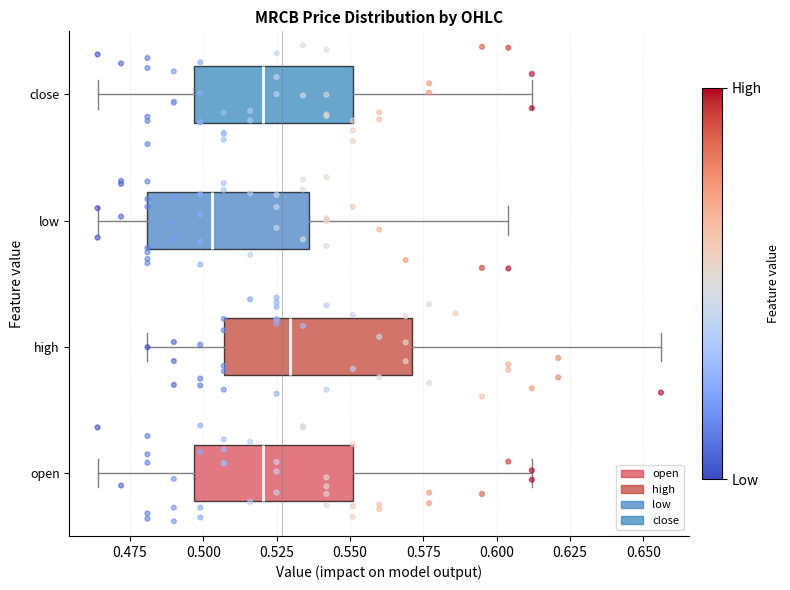

Reading bottom to top, transcribe this box plot: for each box, give where its median line is, the range the box spans, and where its two whiskers end, as read against the x-axis. The values are not printed on the chart, so give them approximately, as read against the axis.

open: median 0.520, box 0.495 to 0.550, whiskers 0.465 to 0.610
high: median 0.530, box 0.505 to 0.570, whiskers 0.480 to 0.655
low: median 0.505, box 0.480 to 0.535, whiskers 0.465 to 0.605
close: median 0.520, box 0.495 to 0.550, whiskers 0.465 to 0.610